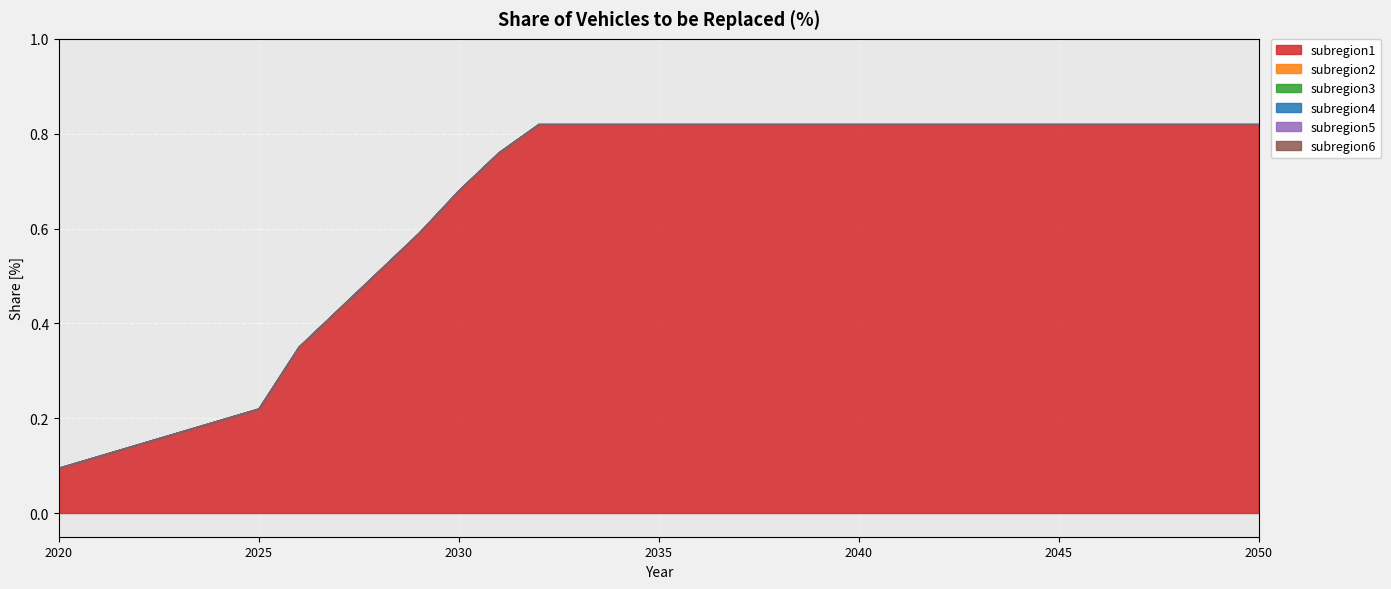

Rank the series by their maximum value, from highest to lowest.

subregion1, subregion2, subregion3, subregion4, subregion5, subregion6